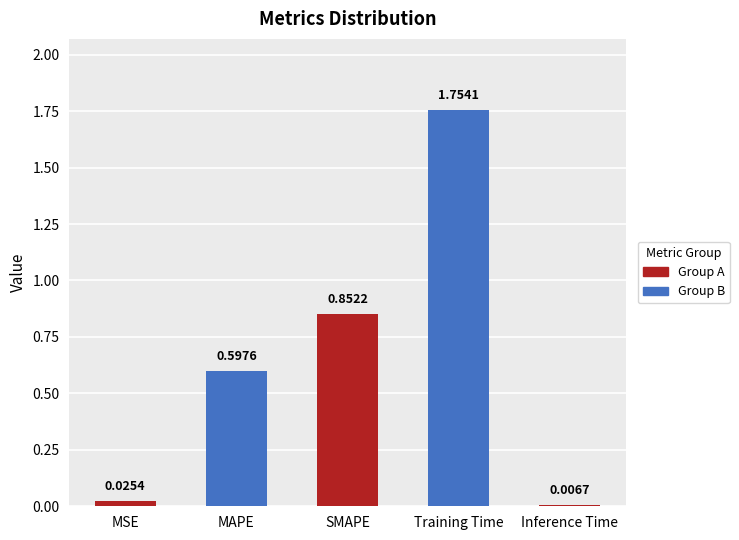

What is the difference between the maximum and second lowest values?

1.7